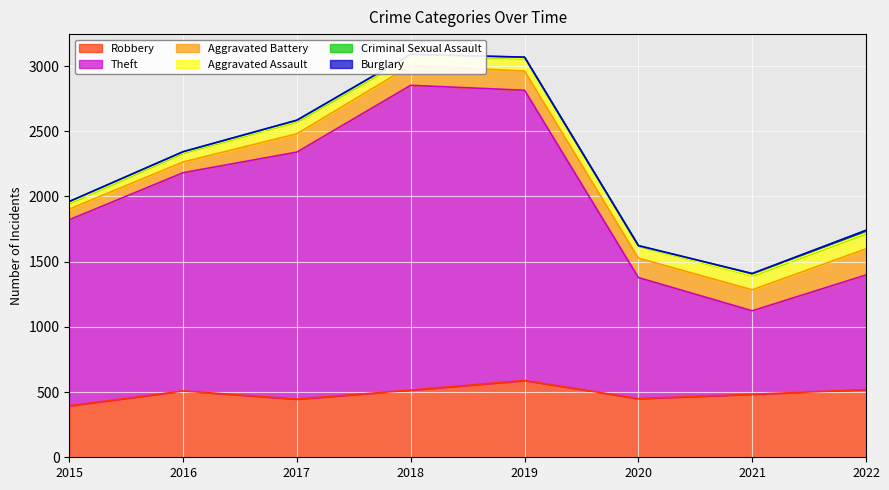

At which category does Criminal Sexual Assault reach its first local peak?

2018